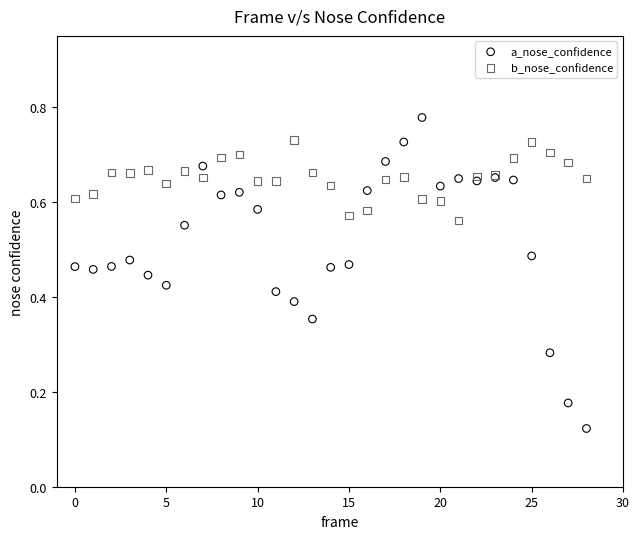

Which series contains the highest Y value?

a_nose_confidence